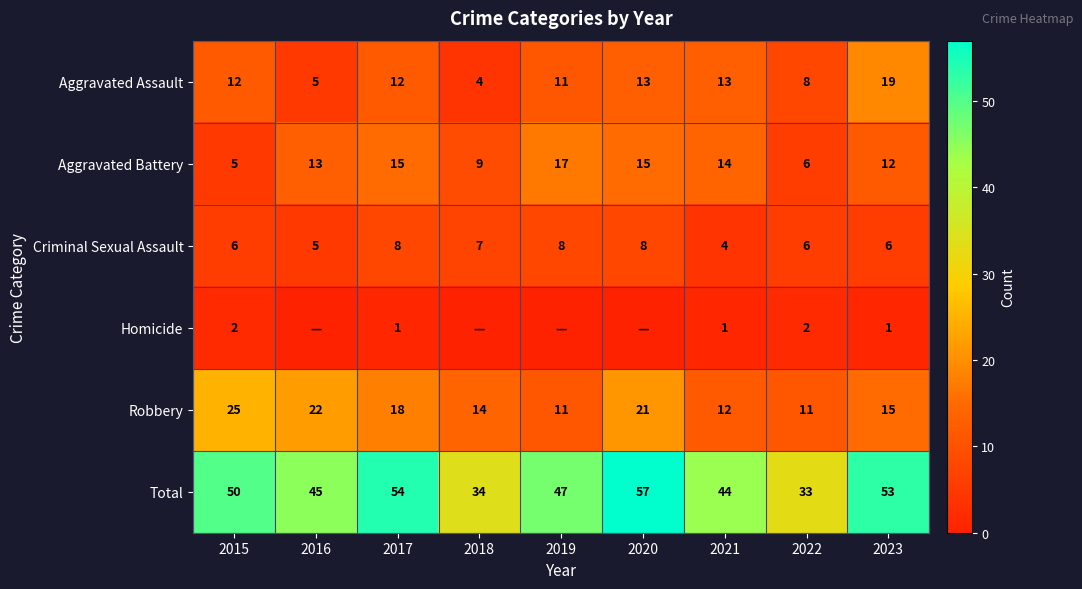

Where is Robbery nearest to the value 18?

2017